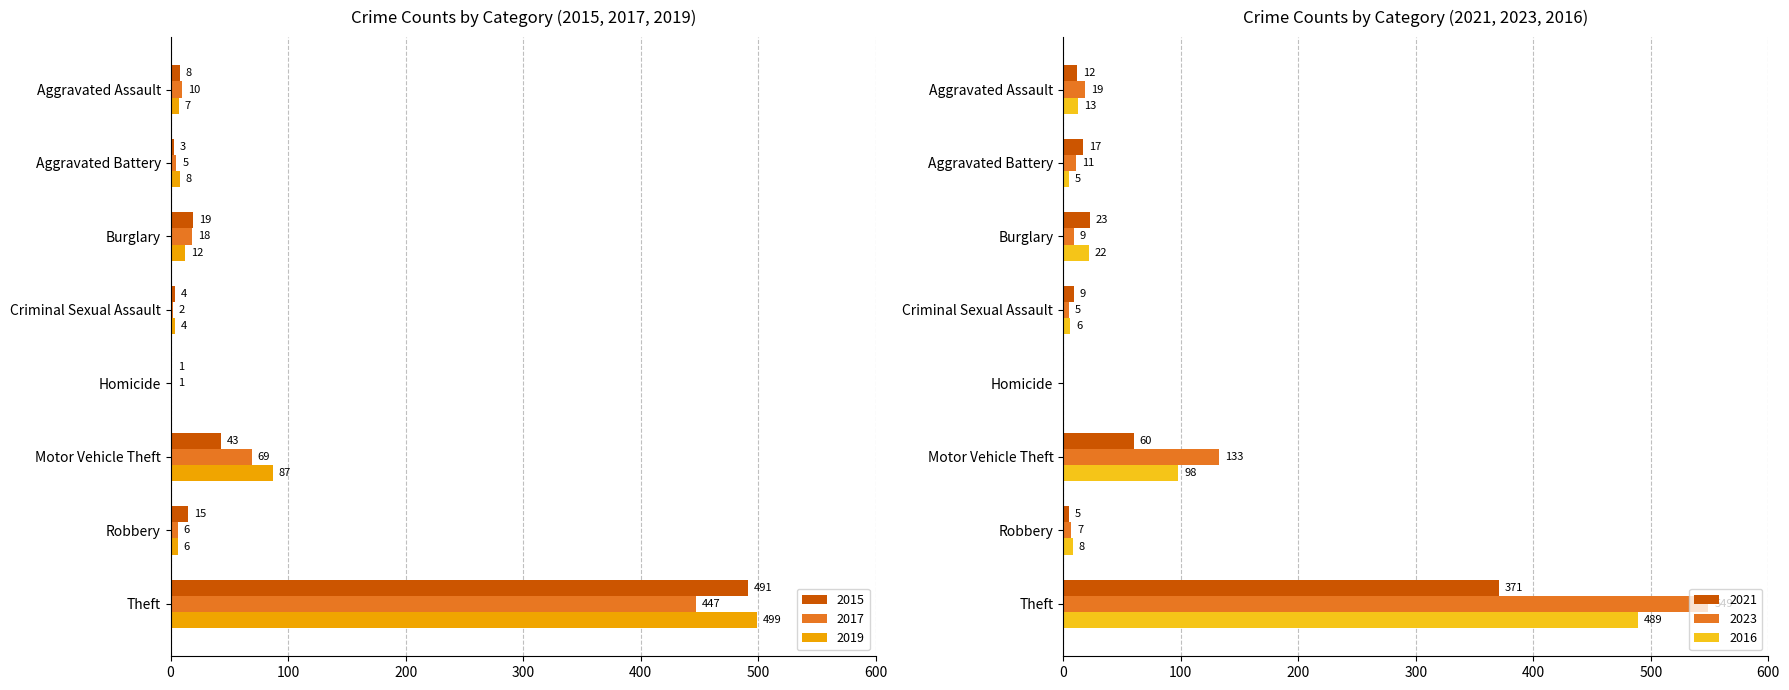

What is the spread (max minus min) of values at Aggravated Battery?

14